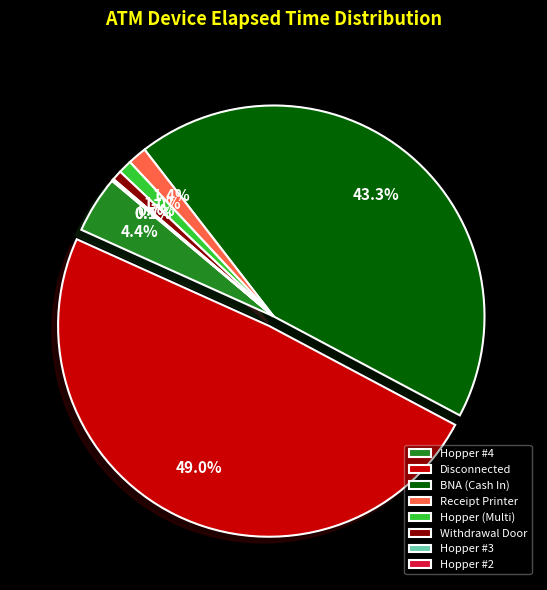

What is the largest slice in the pie chart?

Disconnected